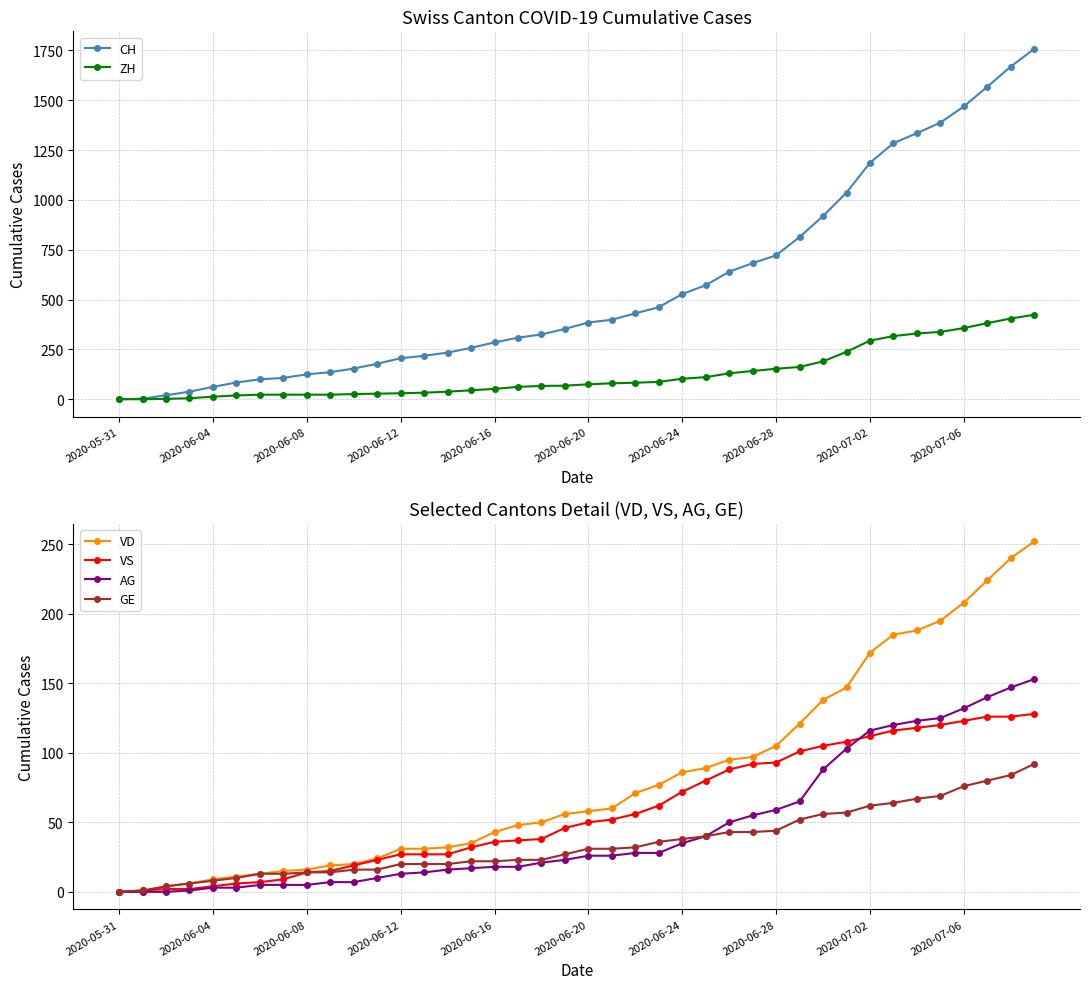

True or false: VD has a value of 208 at 2020-07-06.

True